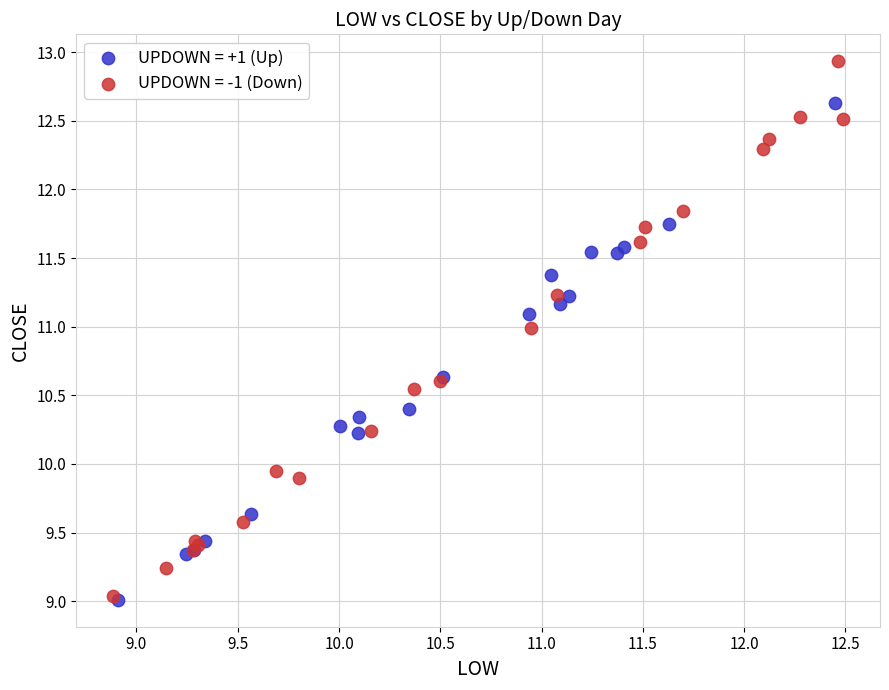

Which series has the largest Y range (max minus min)?

UPDOWN = -1 (Down)